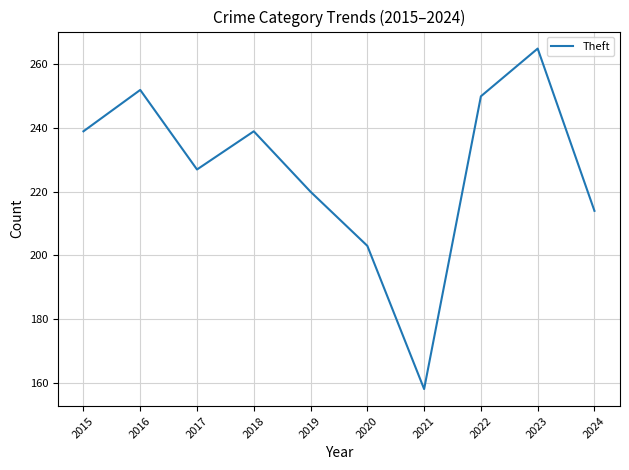

Which has a higher value, 2019 or 2023?

2023